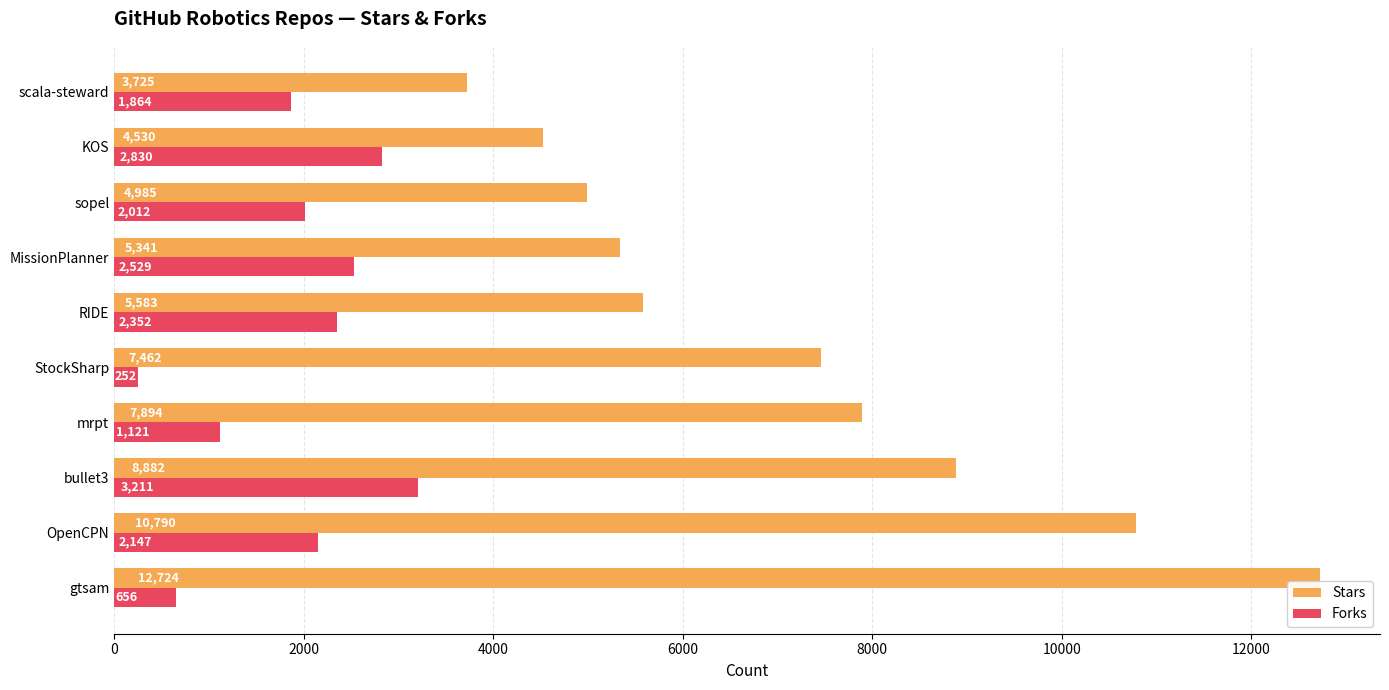

Count the number of data series in this chart.

2